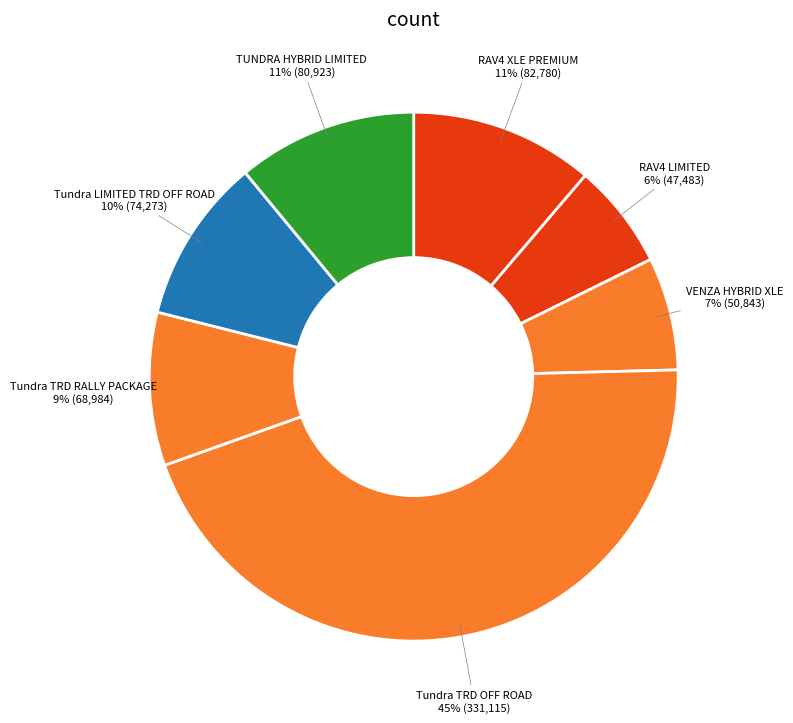

Combined, do RAV4 LIMITED and Tundra LIMITED TRD OFF ROAD account for over 50%?

No